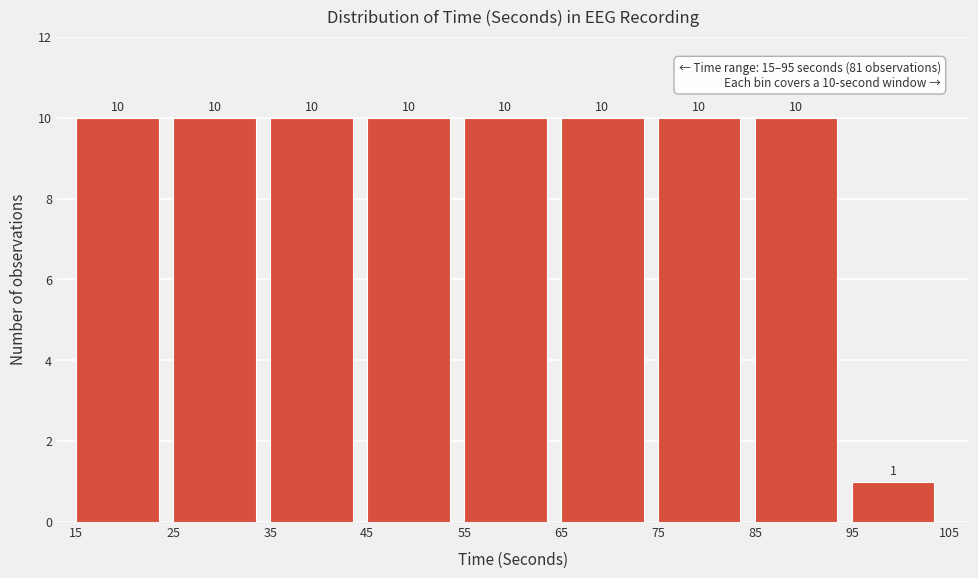

Reading left to right, list every bar in this chart as the range it spans on the x-axis followed by its height.

15 to 25: 10
25 to 35: 10
35 to 45: 10
45 to 55: 10
55 to 65: 10
65 to 75: 10
75 to 85: 10
85 to 95: 10
95 to 105: 1